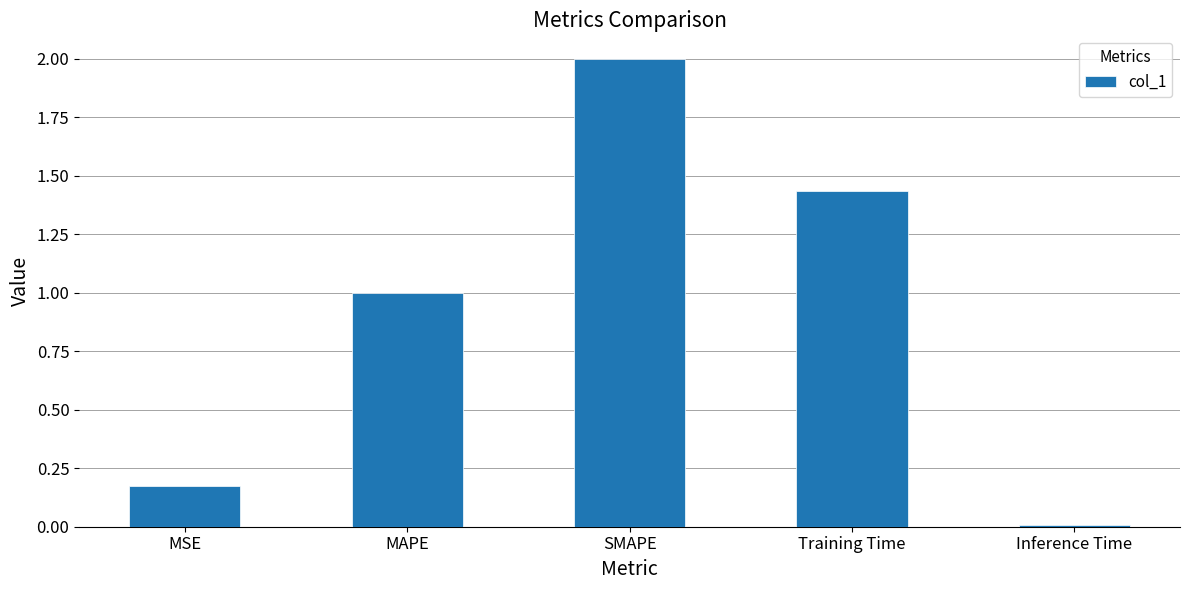

What is the greatest value displayed?

2.0